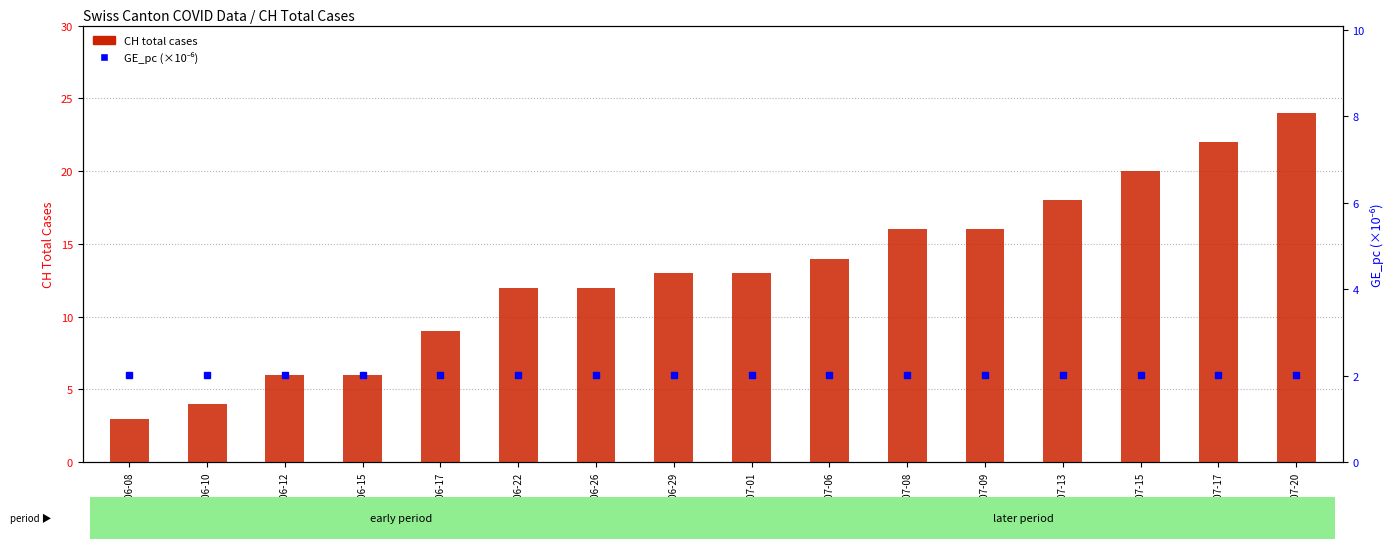

What is the approximate value of CH total cases at 2020-06-12?

6.0